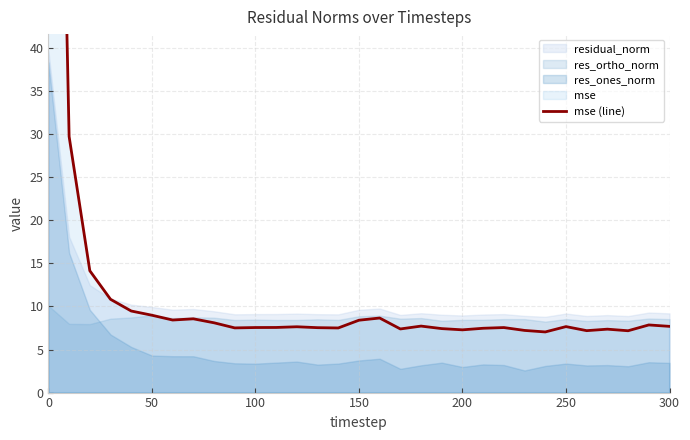

The chart shows a value of 7.7 at 250. True or false?

True